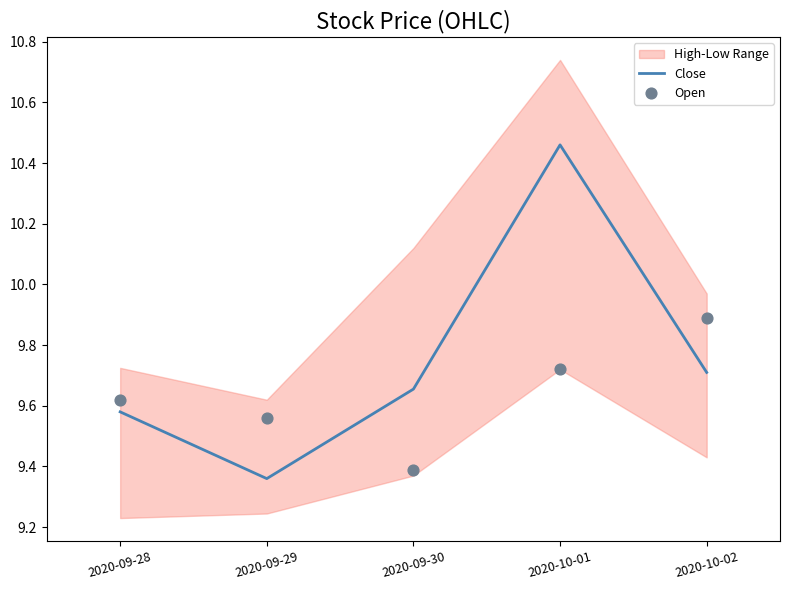

At which category is the sum across all series the highest?

2020-10-01